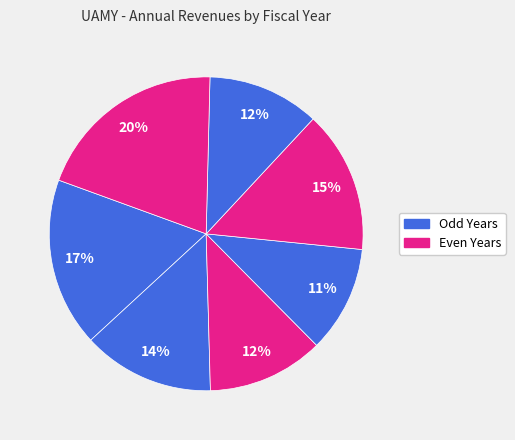

Count the number of slices in the pie.

7